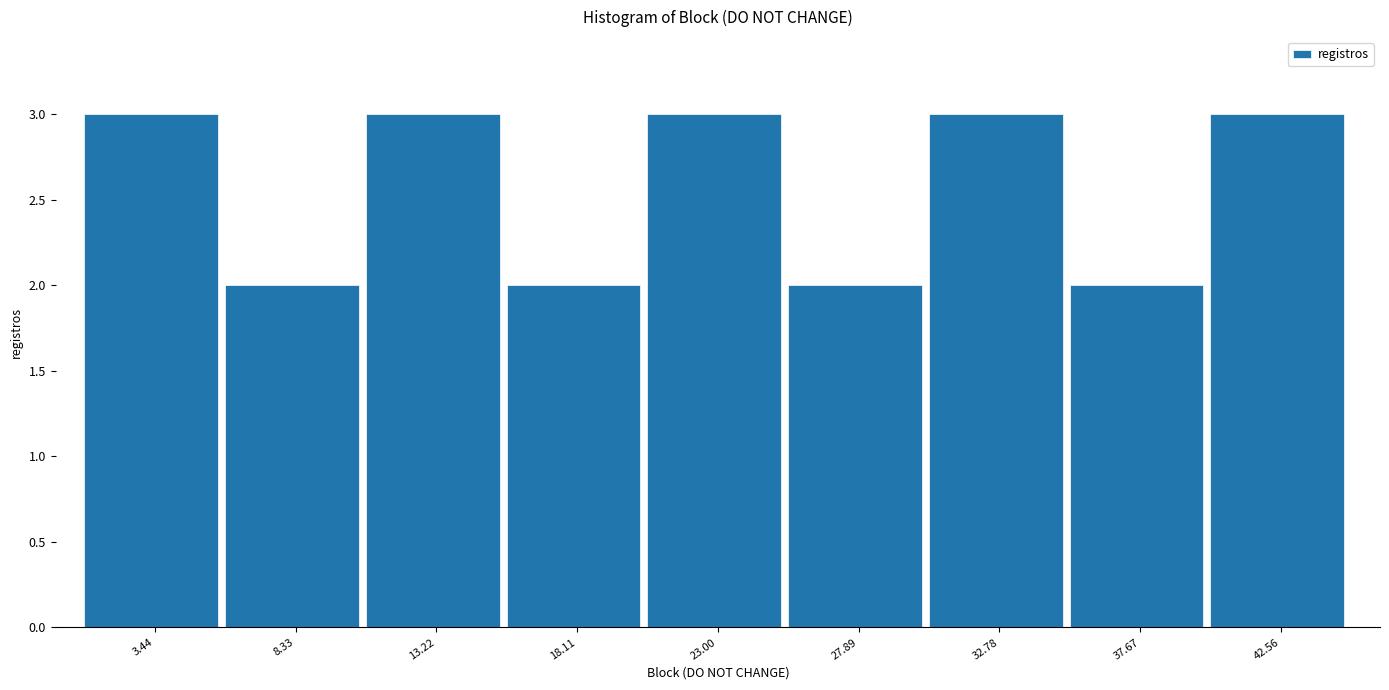

Reading left to right, transcribe this chart: for each bar, give the range it covers on the x-axis and its height. Neither the bar edges nor the heights are printed on the chart, so give them approximately, as read against the axes.

1.0 to 6.0: 3
6.0 to 11.0: 2
11.0 to 15.5: 3
15.5 to 20.5: 2
20.5 to 25.5: 3
25.5 to 30.5: 2
30.5 to 35.0: 3
35.0 to 40.0: 2
40.0 to 45.0: 3